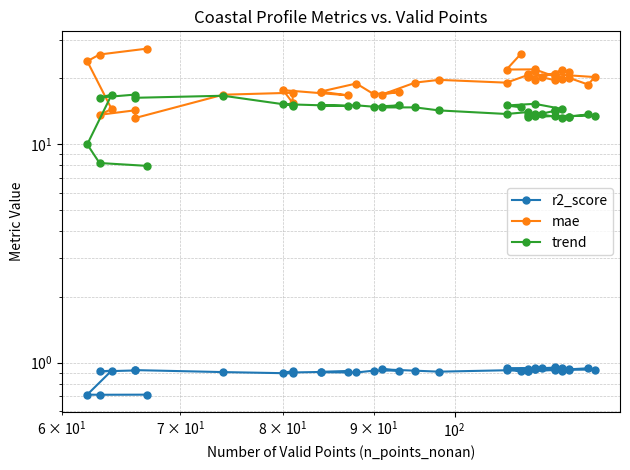

Does the chart display data point markers on the line(s)?

Yes